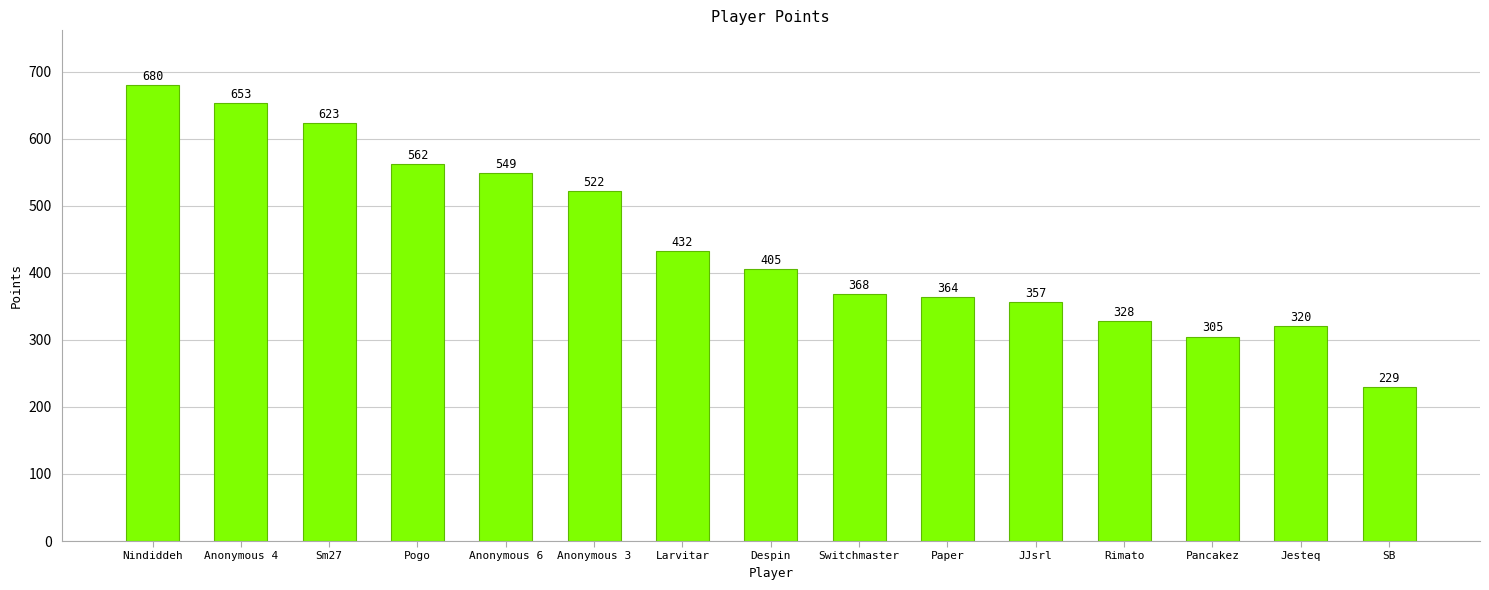

What is the difference between the second highest and minimum values?

424